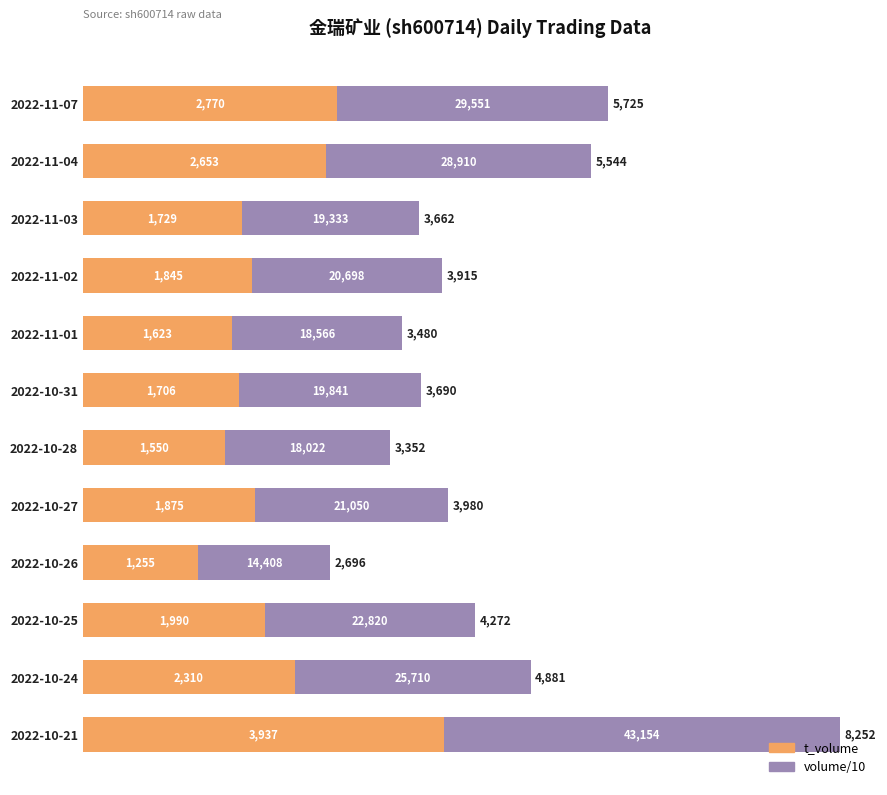

Reading left to right, transcribe all the data shown in this chart.

t_volume: 2770.0	2653.0	1729.0	1845.0	1623.0	1706.0	1550.0	1875.0	1255.0	1990.0	2310.0	3937.0
volume/10: 2955.1	2891.0	1933.3	2069.8	1856.6	1984.1	1802.2	2105.0	1440.8	2282.0	2571.0	4315.4